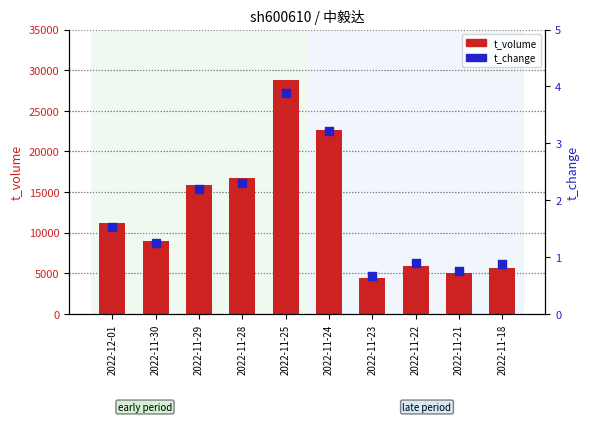

Which series has the largest total across all categories?

t_volume